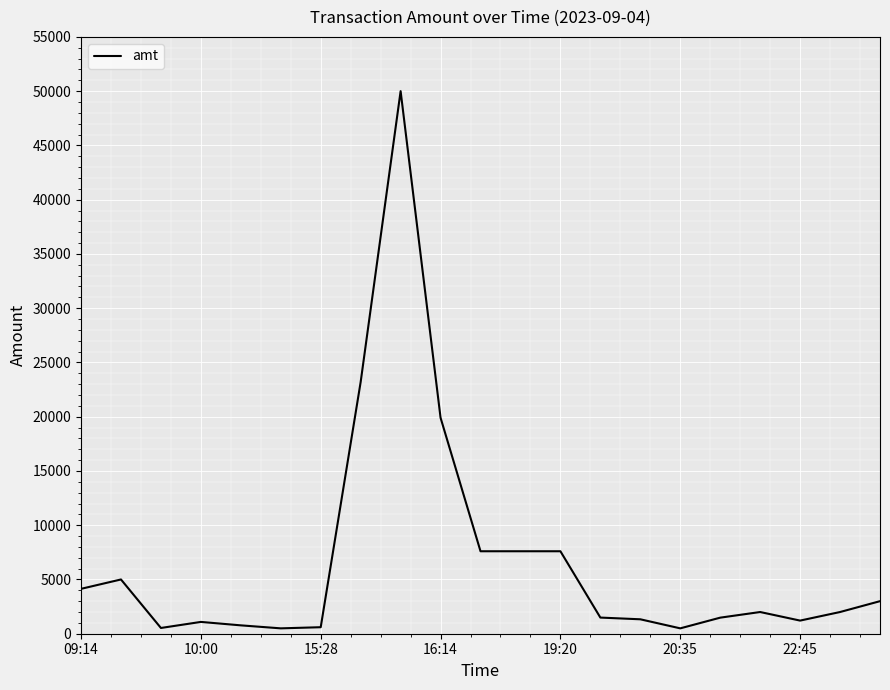

What is the greatest value displayed?

50000.0